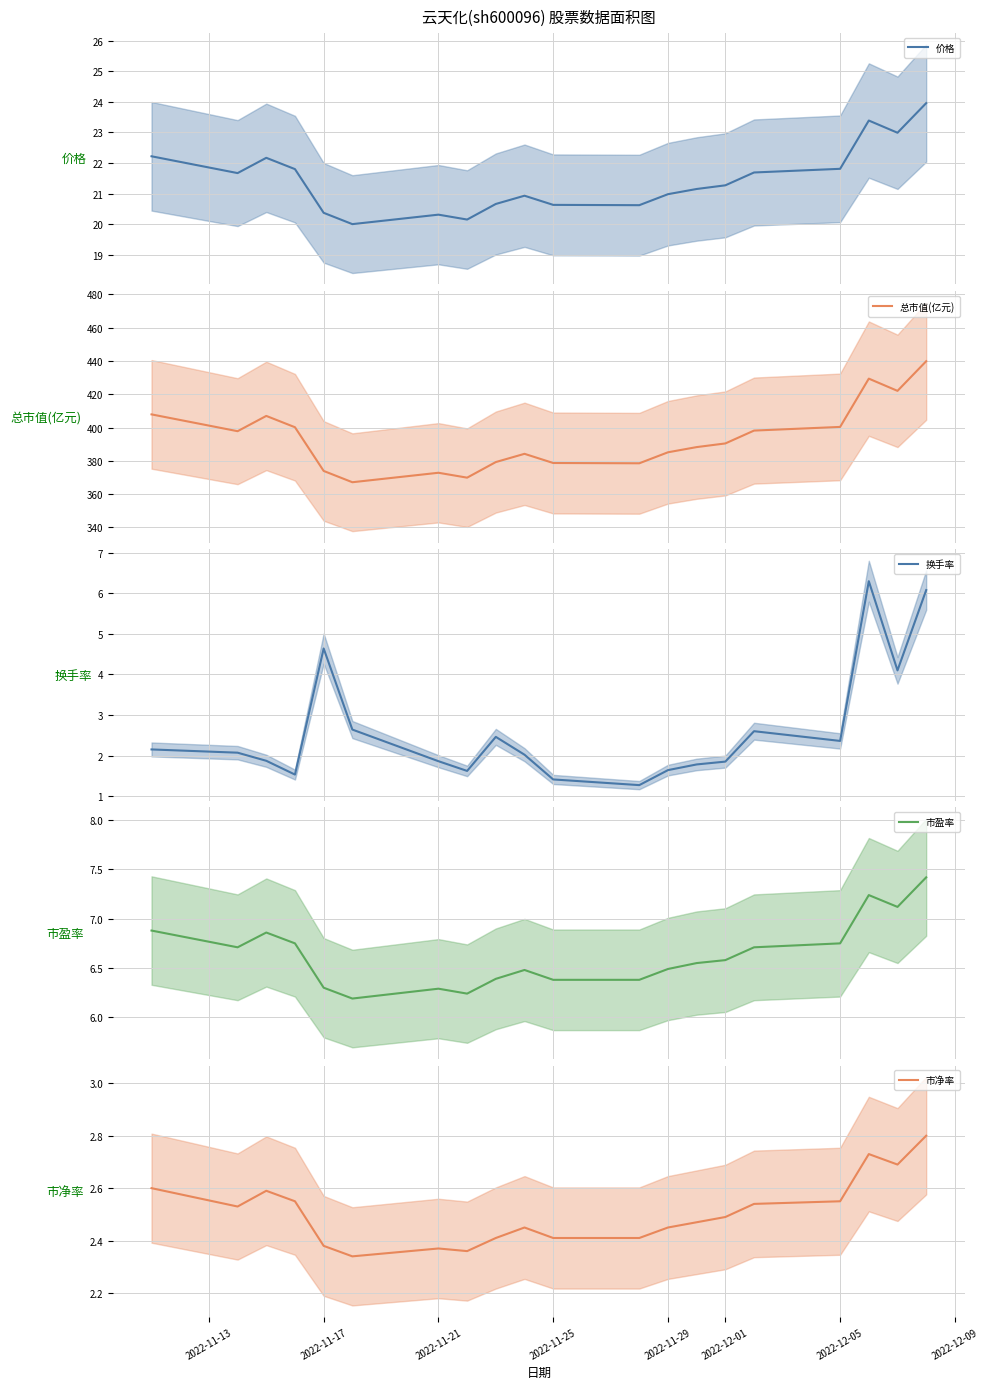

What is the highest value of the 价格 series?

24.0